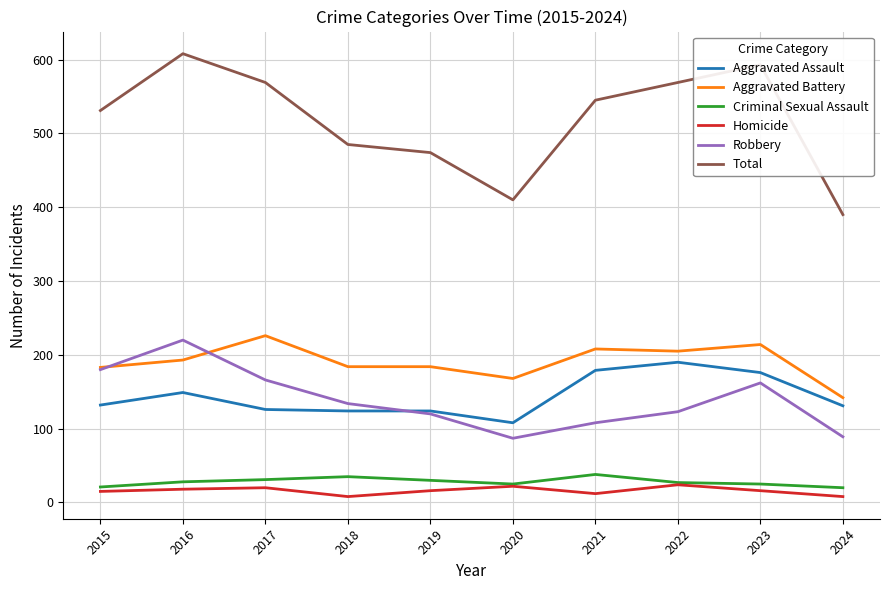

At which label is Total closest to 499?

2018